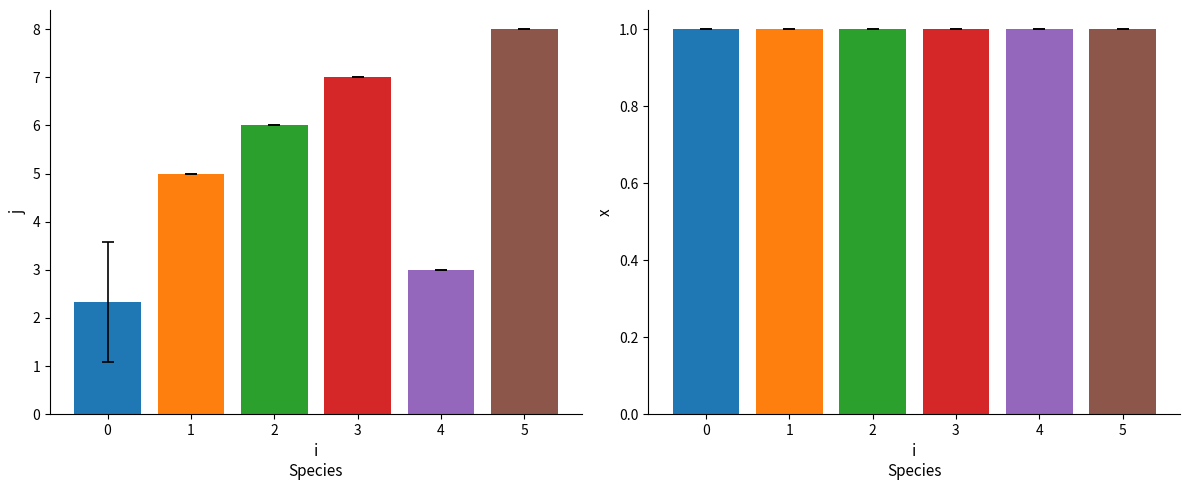

At which category is the sum across all series the highest?

5